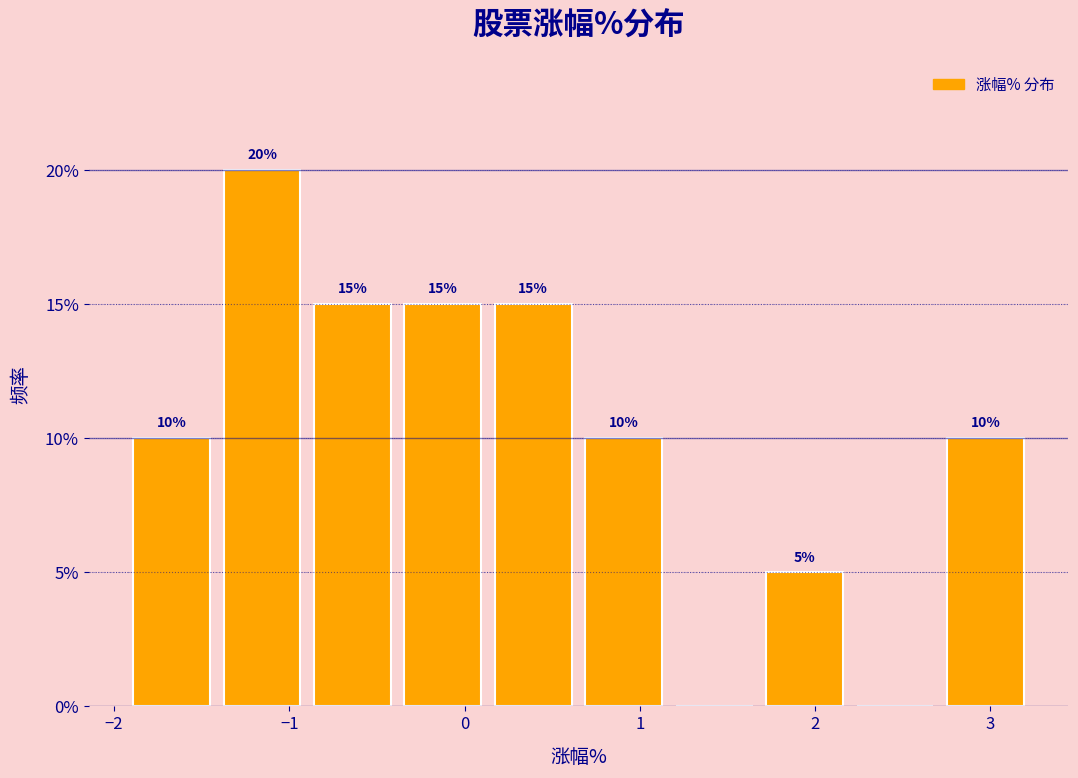

Over which range of the x-axis is the bar tallest?

-1.4 to -0.9